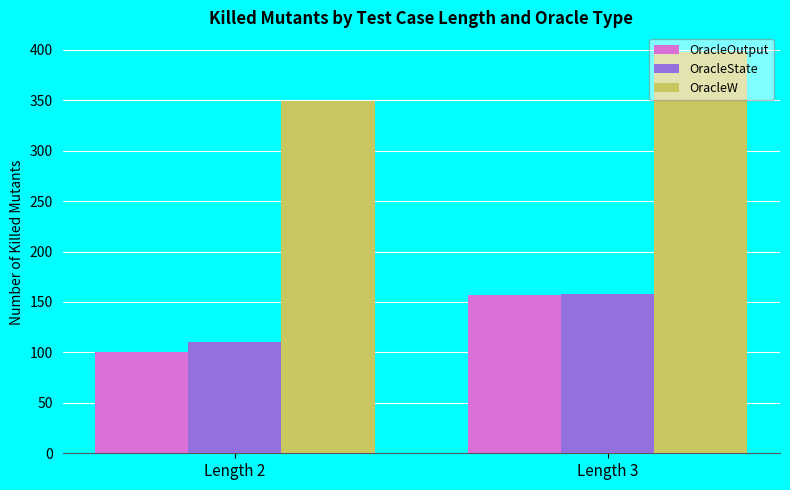

What is the total value across all series at Length 2?

560.4